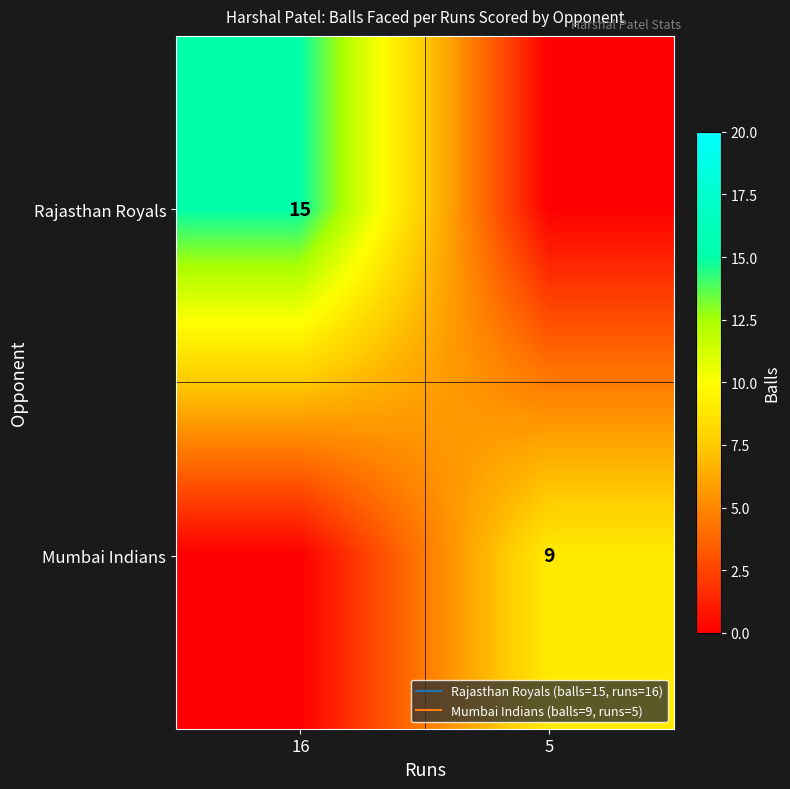

At how many categories does at least one series exceed 5?

2